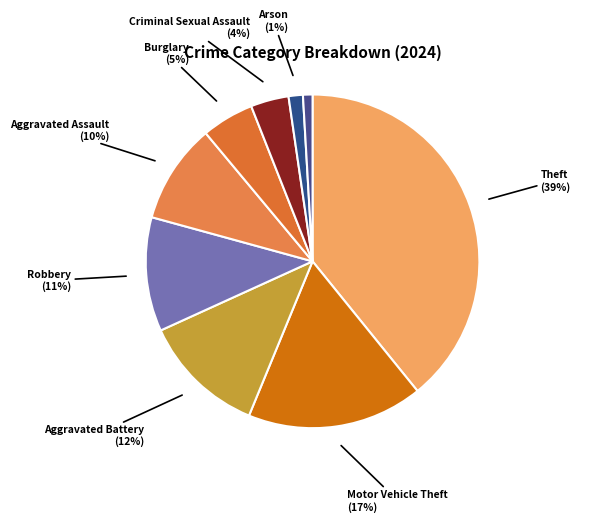

How many slices are in this pie chart?

9